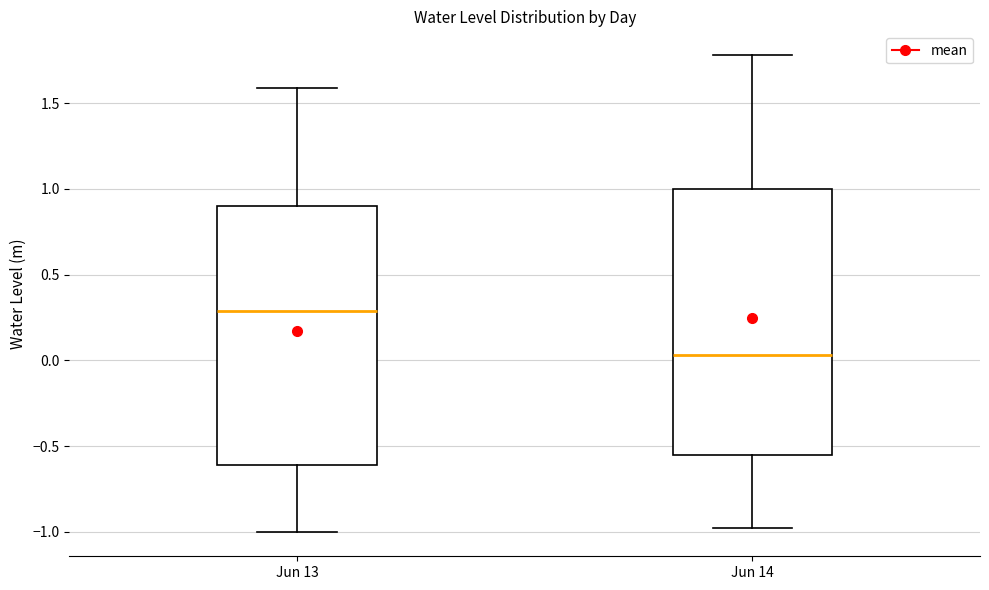

Reading left to right, read every box against the y-axis: the position of its median line, the range the box covers, and the ends of its whiskers. The values are not printed on the chart, so give them approximately, as read against the axis.

Jun 13: median 0.30, box -0.60 to 0.90, whiskers -1.00 to 1.60
Jun 14: median 0.05, box -0.55 to 1.00, whiskers -1.00 to 1.80